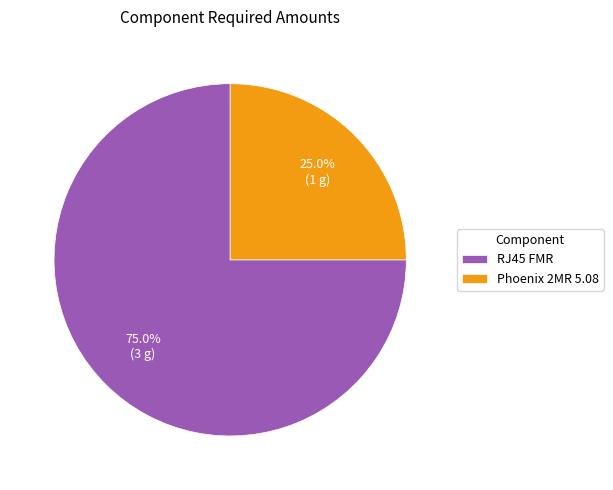

What is the majority slice?

RJ45 FMR